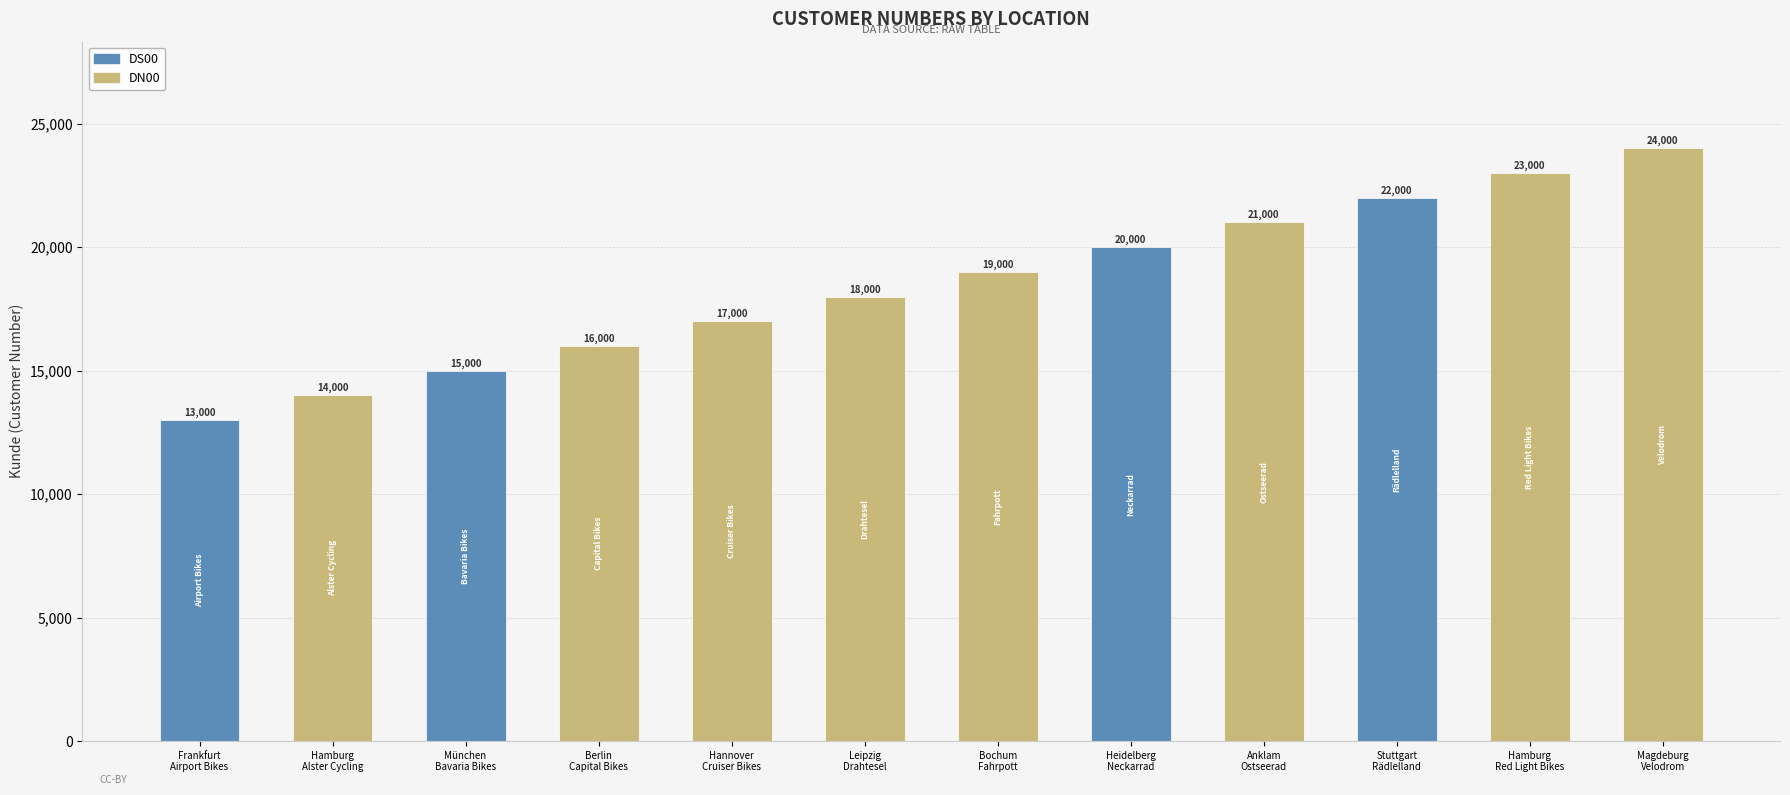

What is the label of the 3rd bar from the right?

Stuttgart